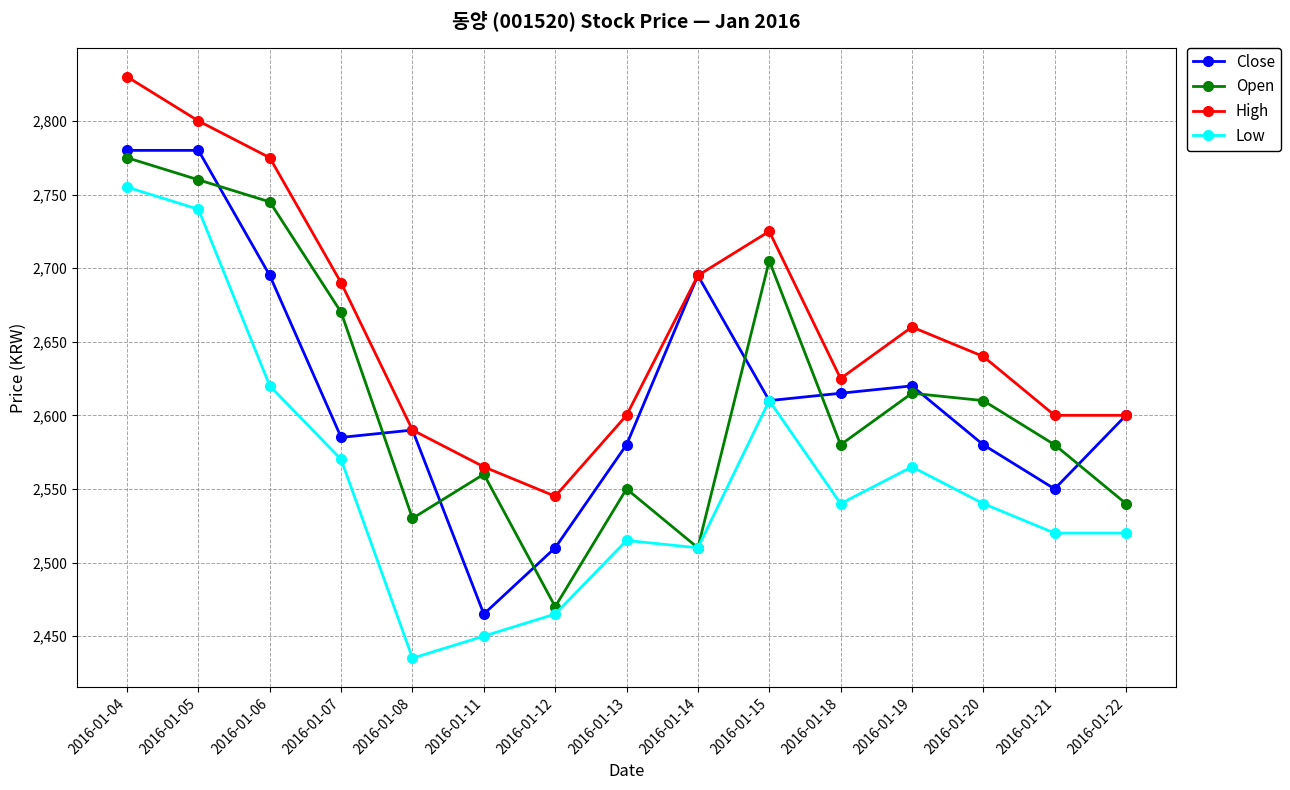

At which category is the sum across all series the highest?

2016-01-04